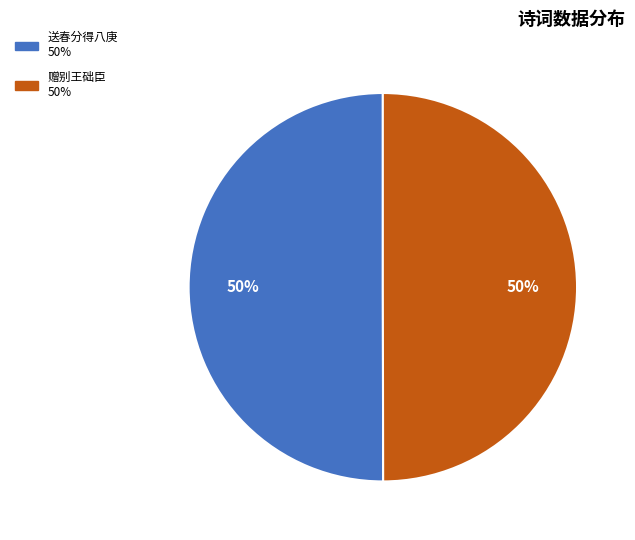

To the nearest percent, what is the average slice percentage?

50%